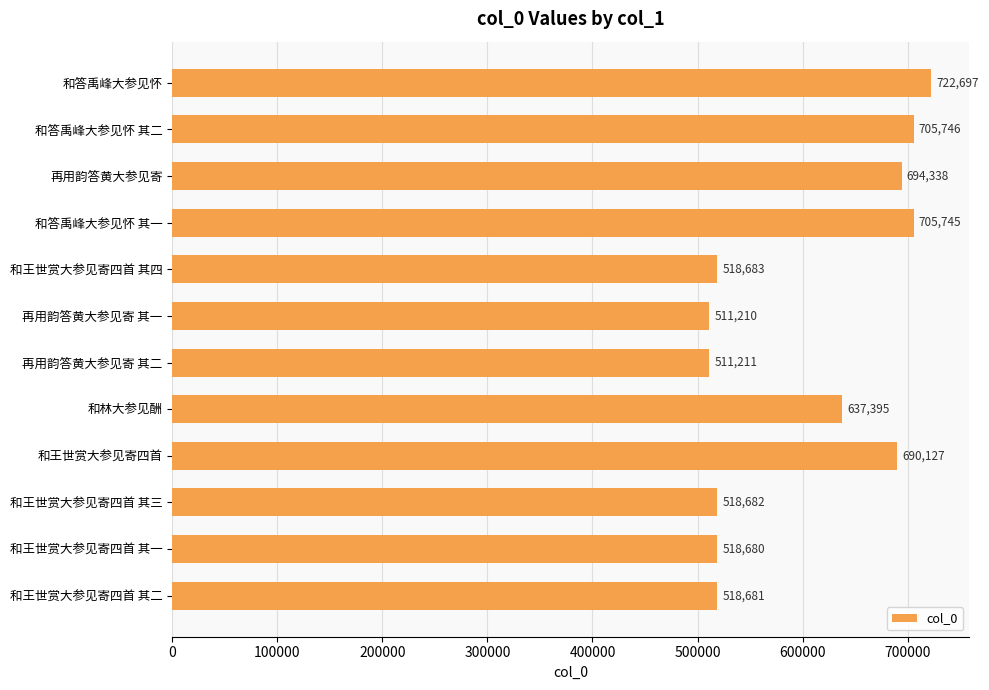

Does the chart contain any negative values?

No